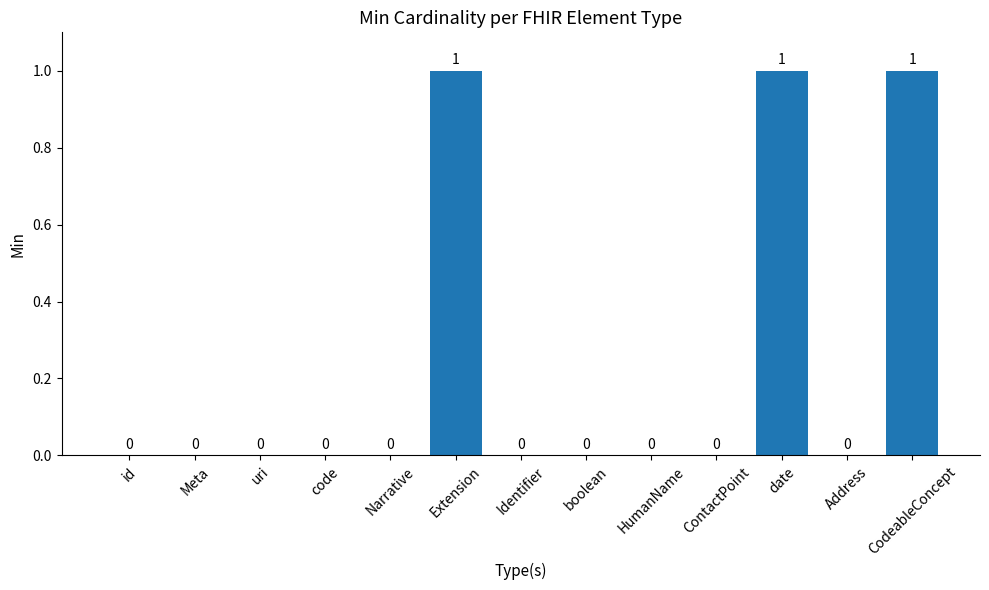

What is the sum of all values?

3